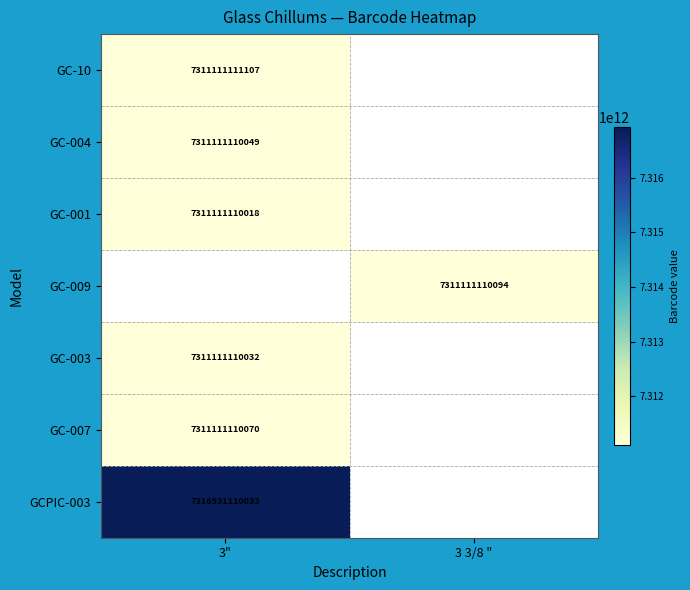

Is it true that GC-10 equals 7311111111107 at 3"?

True